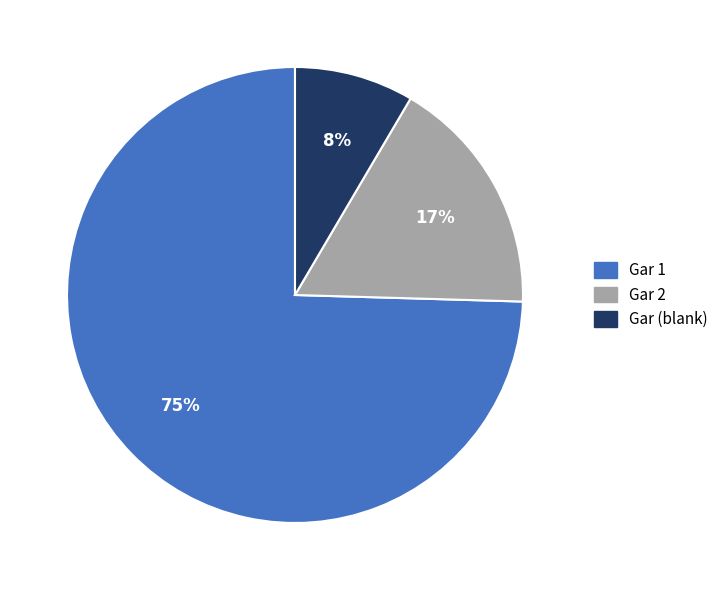

Does any single category account for the majority?

Yes